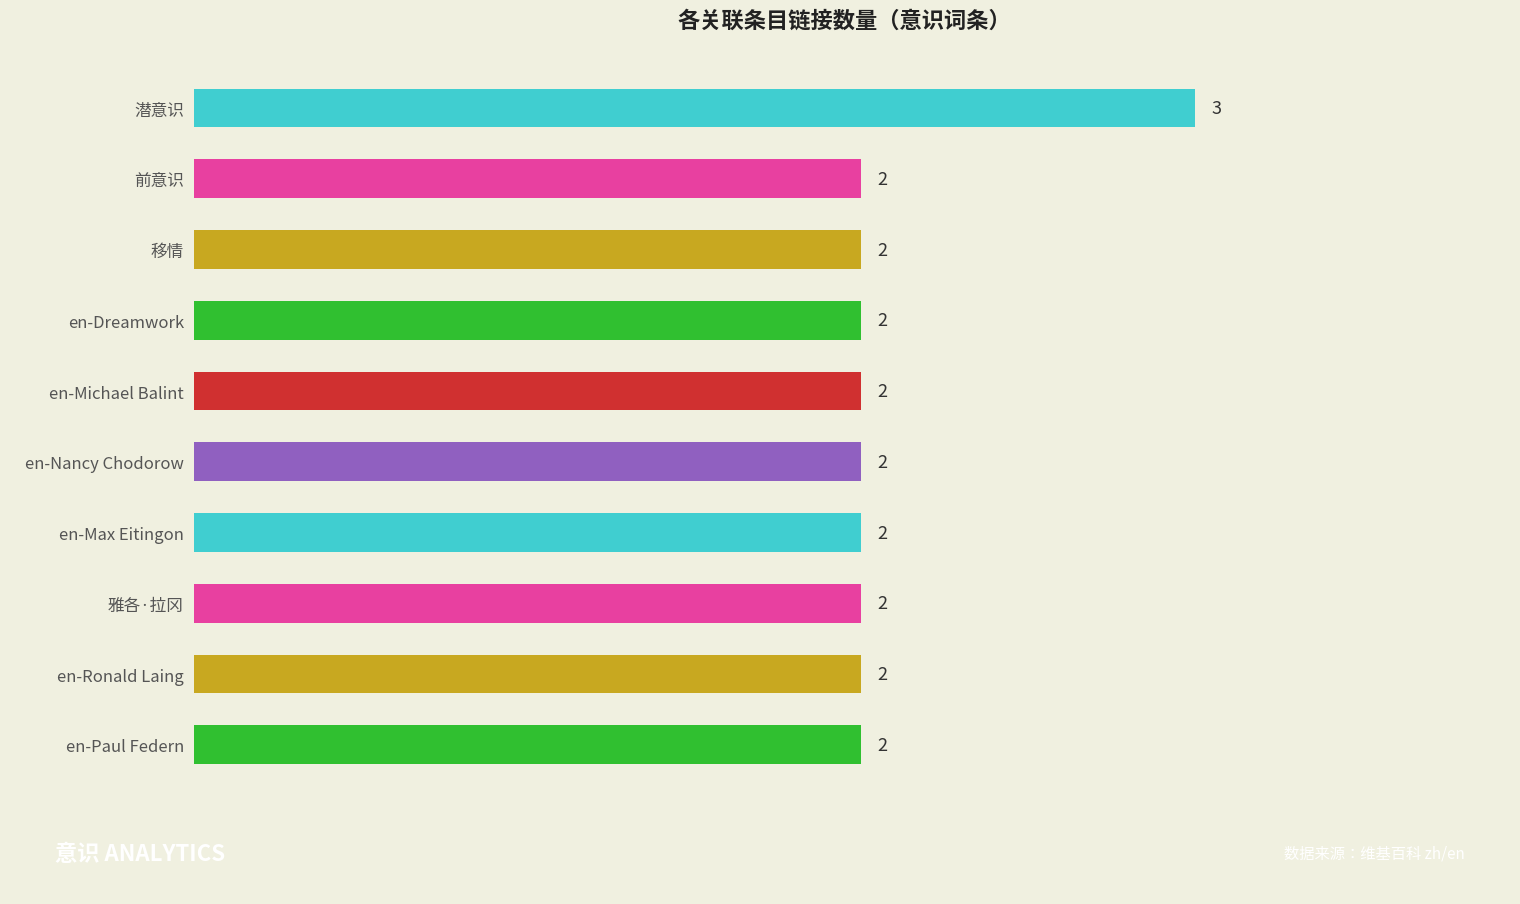

Reading top to bottom, transcribe all the data shown in this chart.

潜意识=3	前意识=2	移情=2	en-Dreamwork=2	en-Michael Balint=2	en-Nancy Chodorow=2	en-Max Eitingon=2	雅各·拉冈=2	en-Ronald Laing=2	en-Paul Federn=2